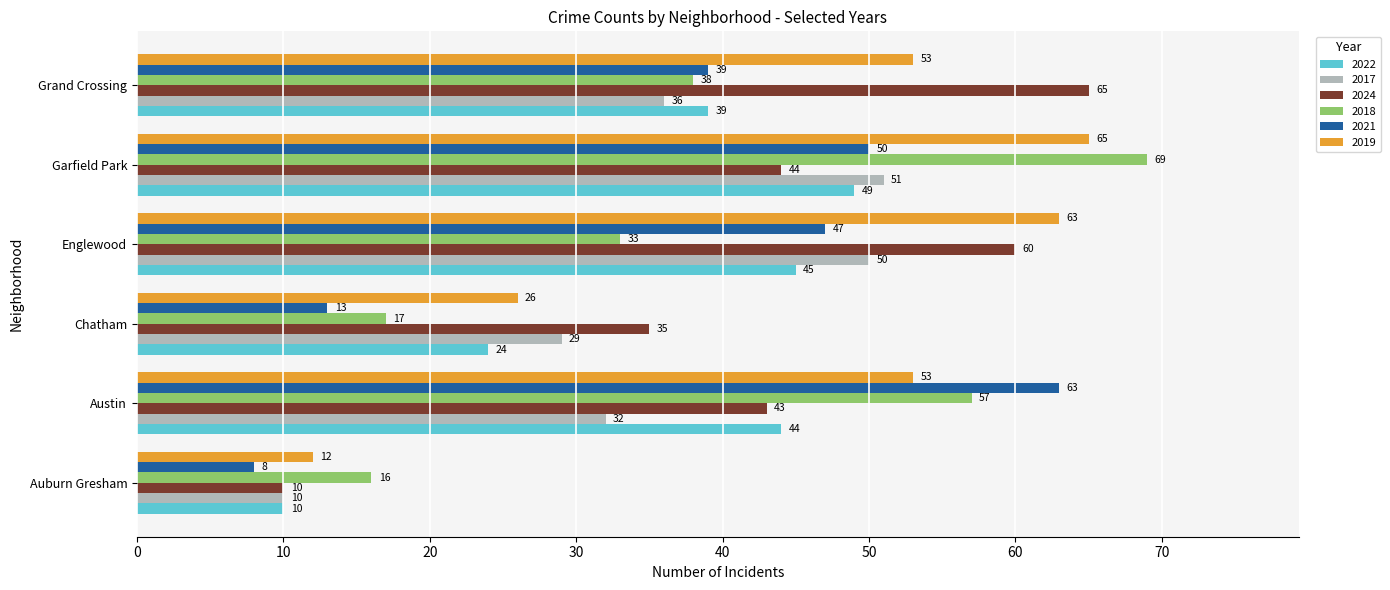

What is the minimum value for 2018?

16